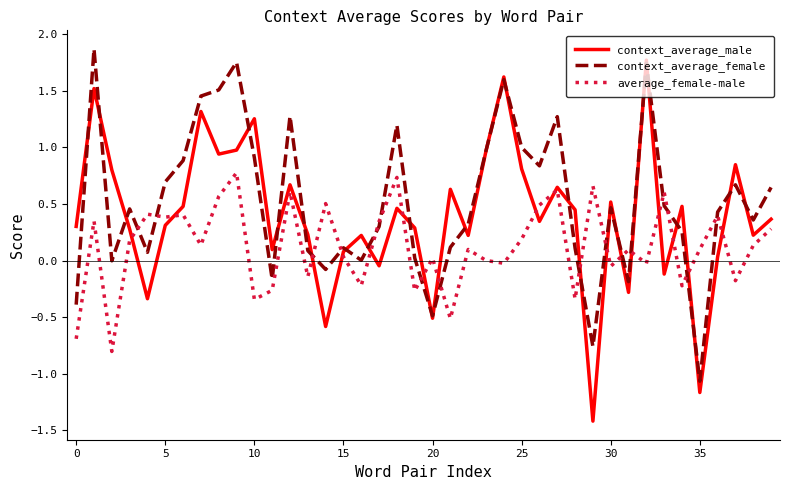

What is the maximum value shown in the chart?

1.9